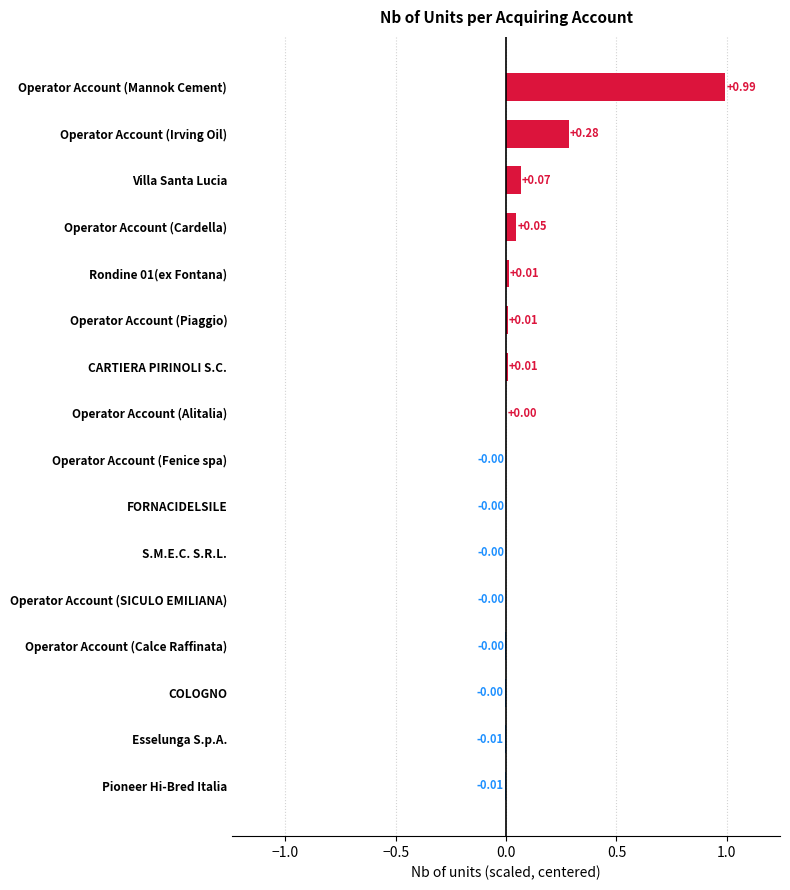

What is the change in value from Operator Account (Mannok Cement) to S.M.E.C. S.R.L.?

-1.0